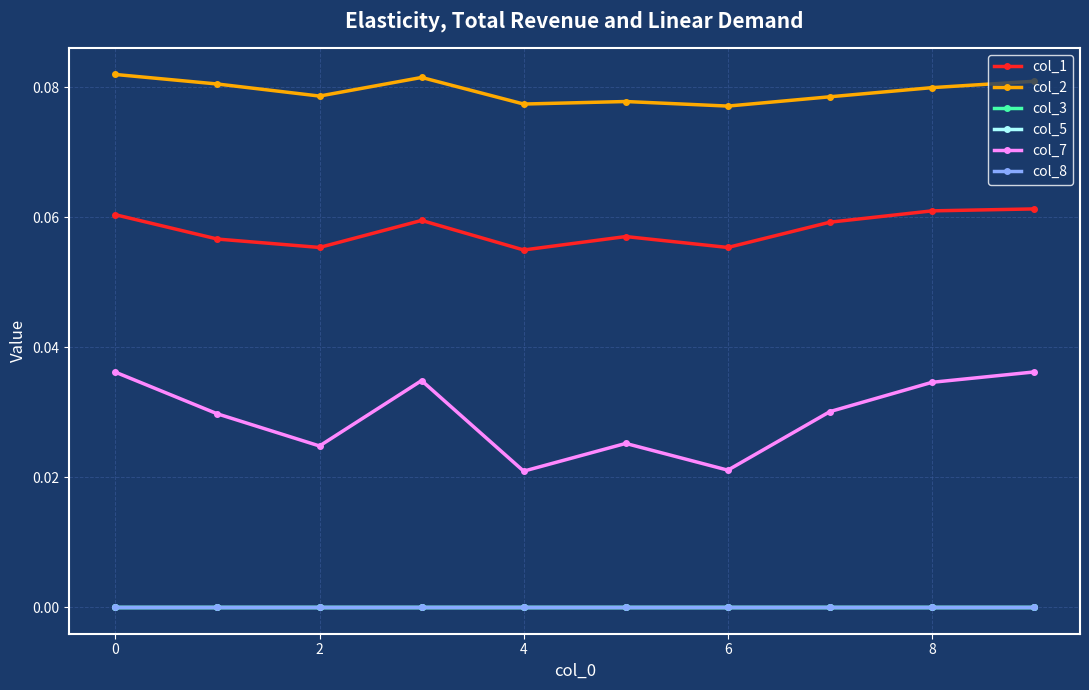

Does the chart have visible grid lines?

Yes